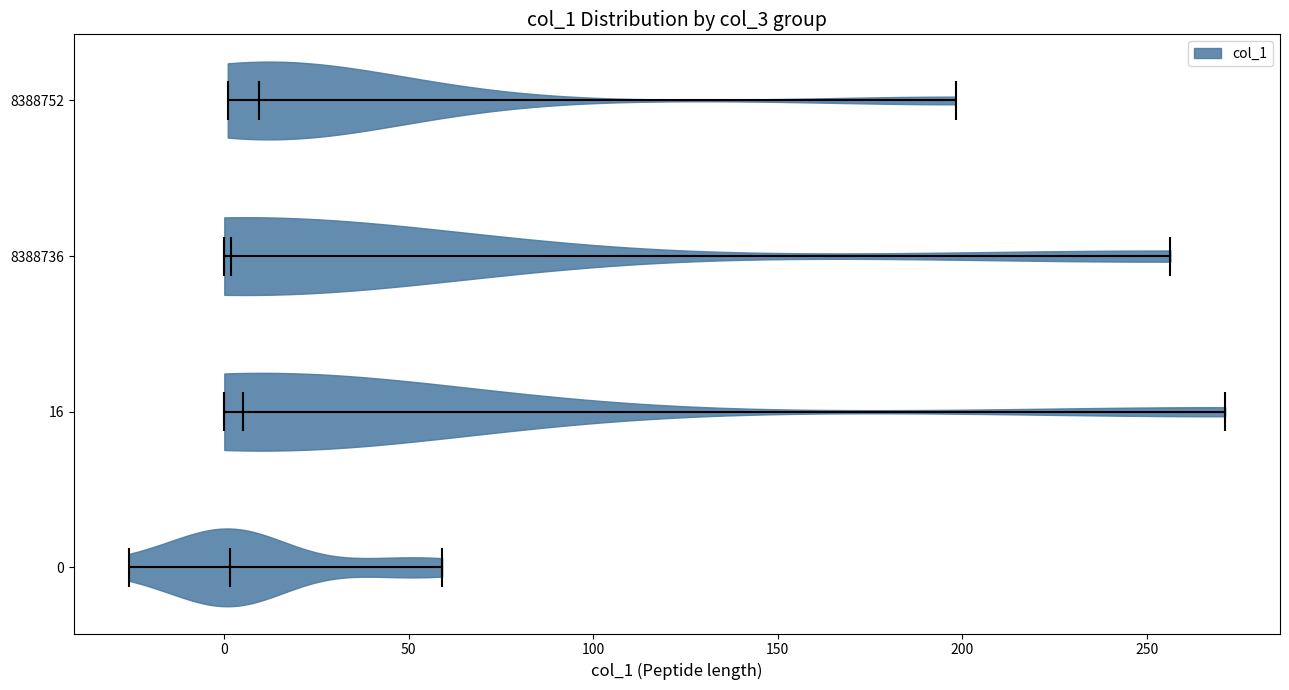

Reading bottom to top, read every violin against the x-axis: where its median line is, and the lowest and highest points it reaches. The values are not printed on the chart, so give them approximately, as read against the axis.

0: median line 0, lowest point -25, highest point 60
16: median line 5, lowest point 0, highest point 270
8388736: median line 0, lowest point 0, highest point 255
8388752: median line 10, lowest point 0, highest point 200